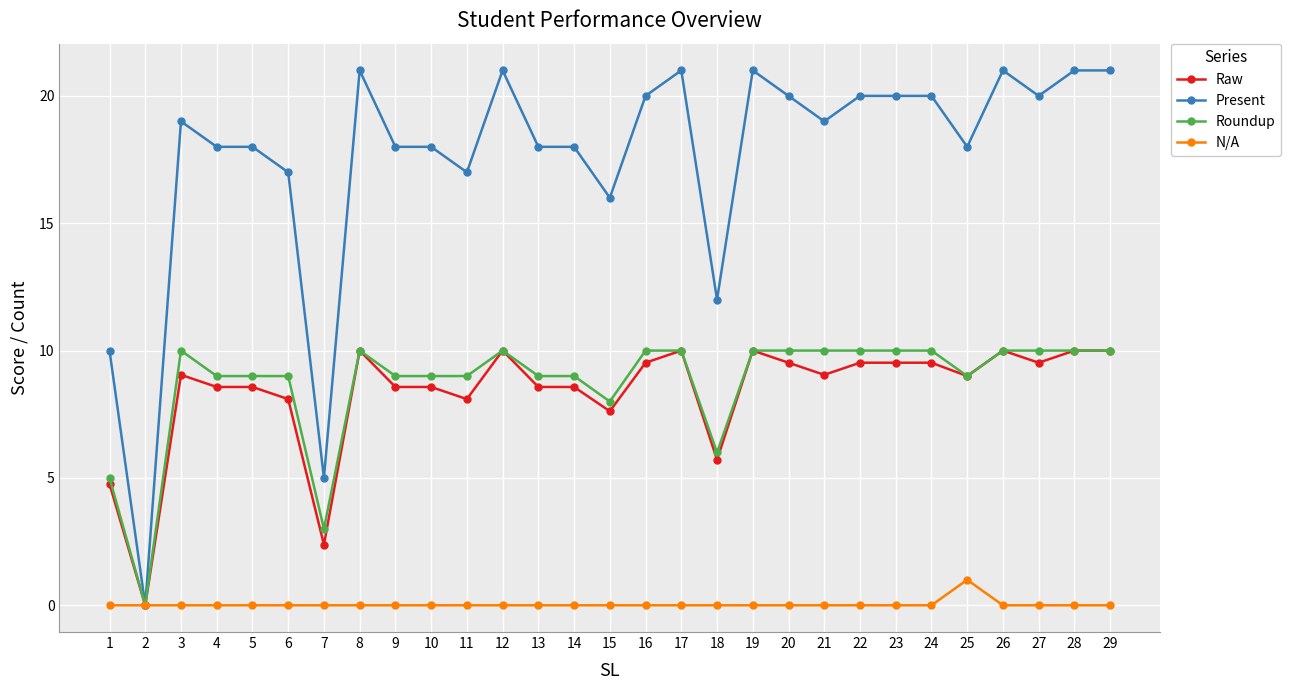

True or false: Present has more than 1 interior local peaks.

True